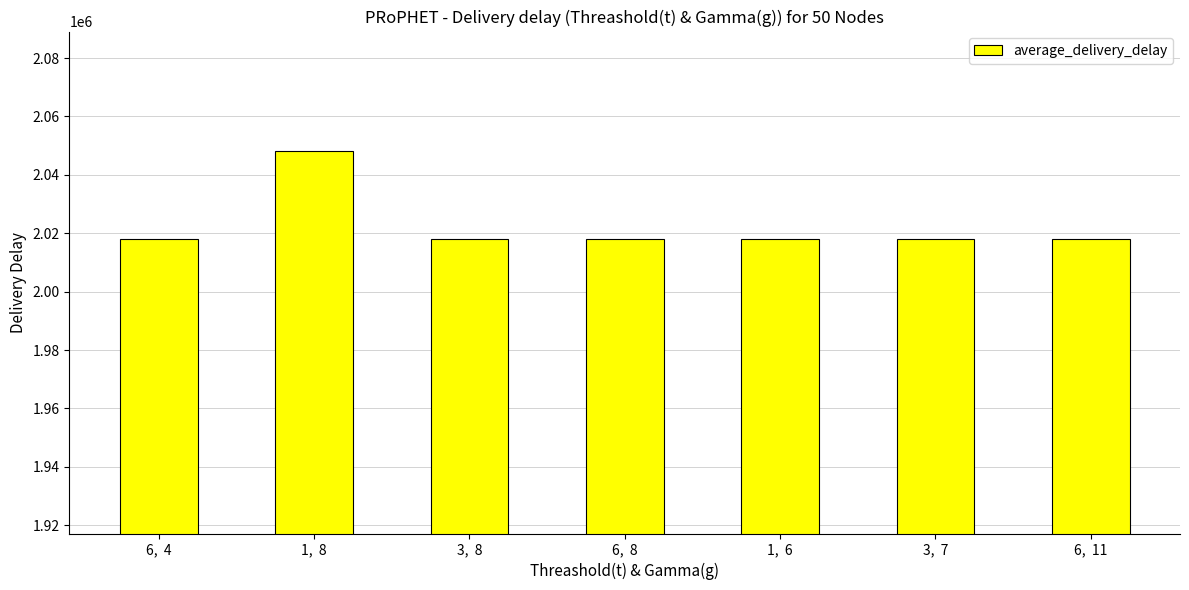

True or false: the data shows 2048103 at 1,  8.

True